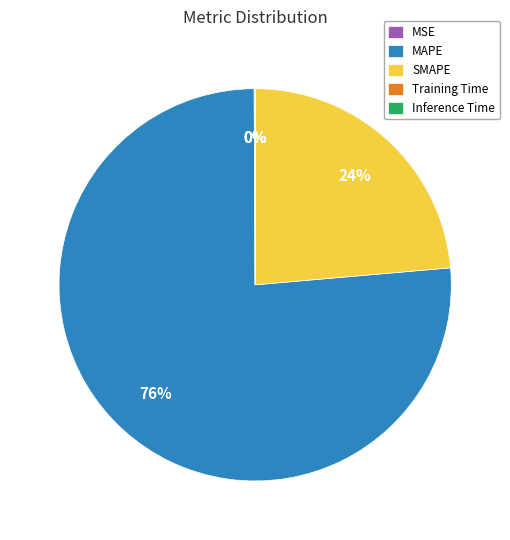

True or false: SMAPE accounts for 16% of the total.

False